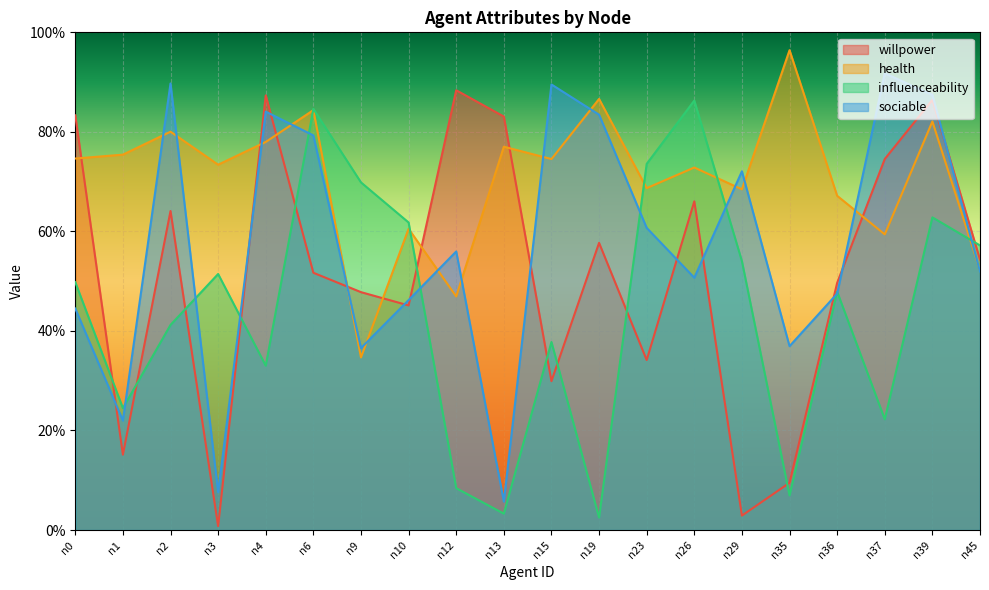

How many intersections are there between willpower and influenceability?

11